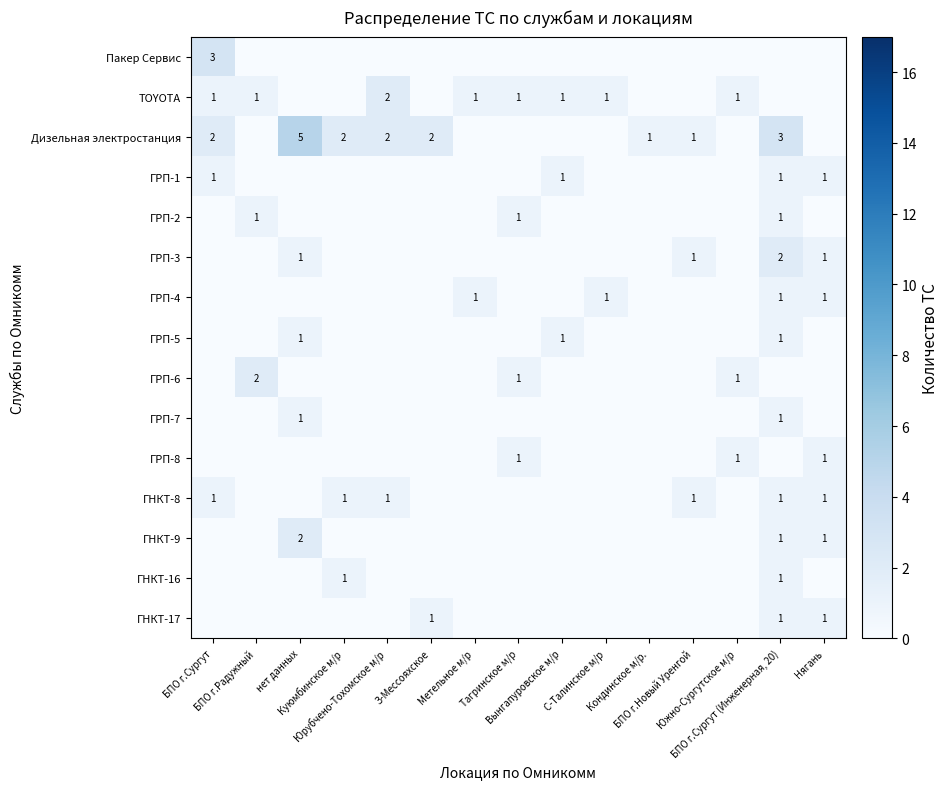

Which series changed the most between Южно-Сургутское м/р and Нягань?

TOYOTA